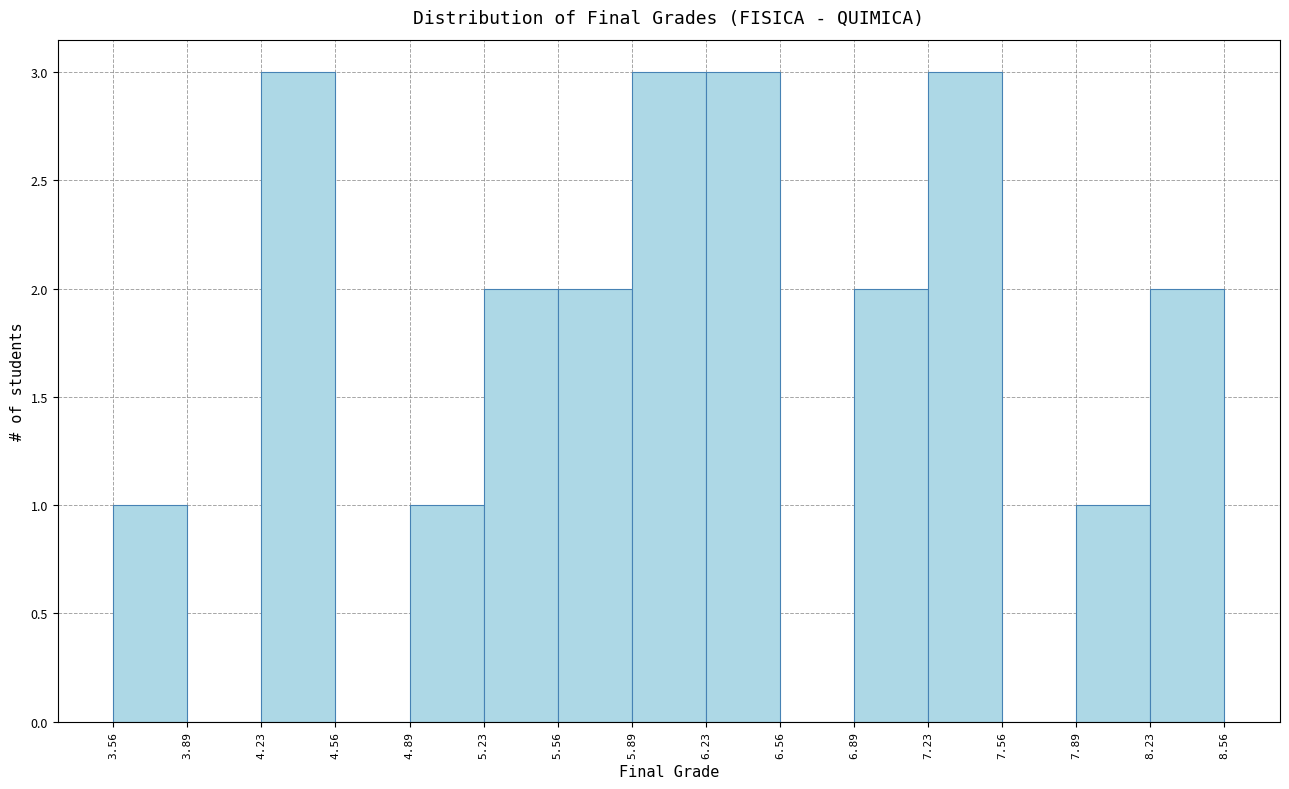

How tall is the bar that spans 8.23 to 8.56 on the x-axis? The values are not printed on the chart, so give them approximately, as read against the axis.

2